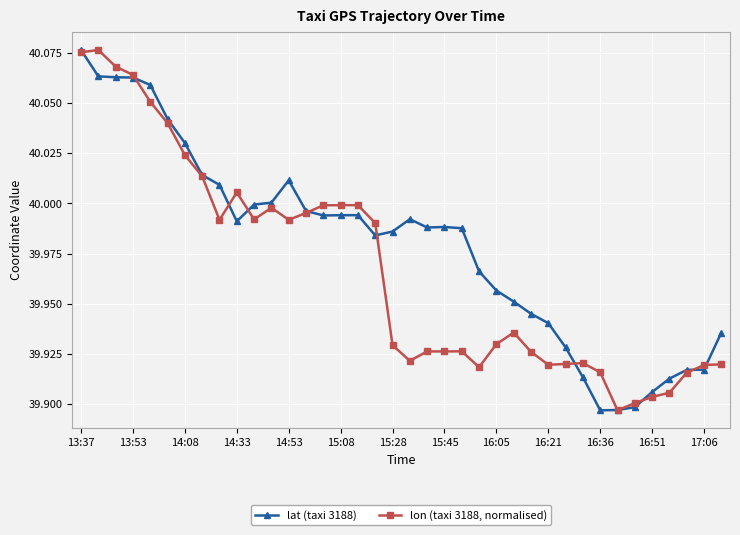

True or false: lon (taxi 3188, normalised) has more than 2 points higher than both neighbors.

True